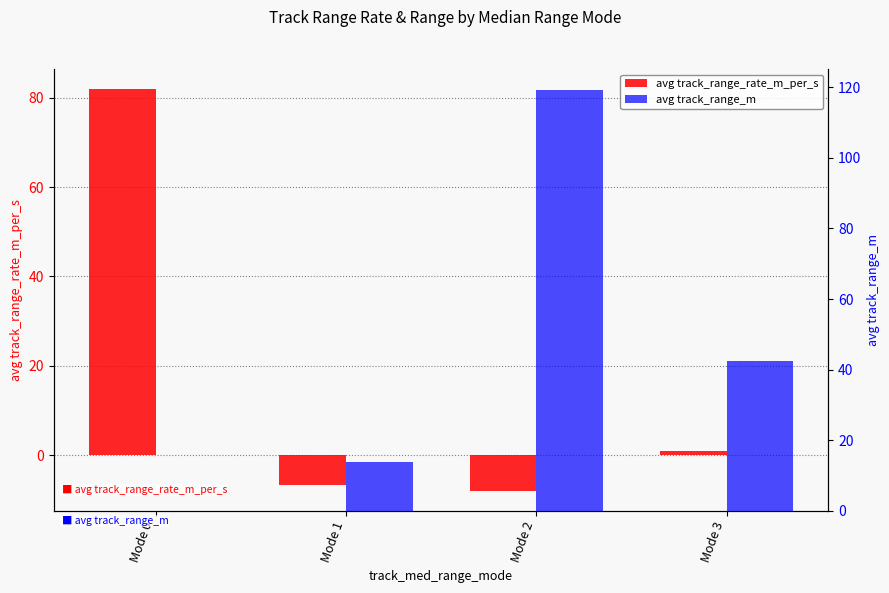

Are the bars grouped side by side (vs. stacked)?

Yes